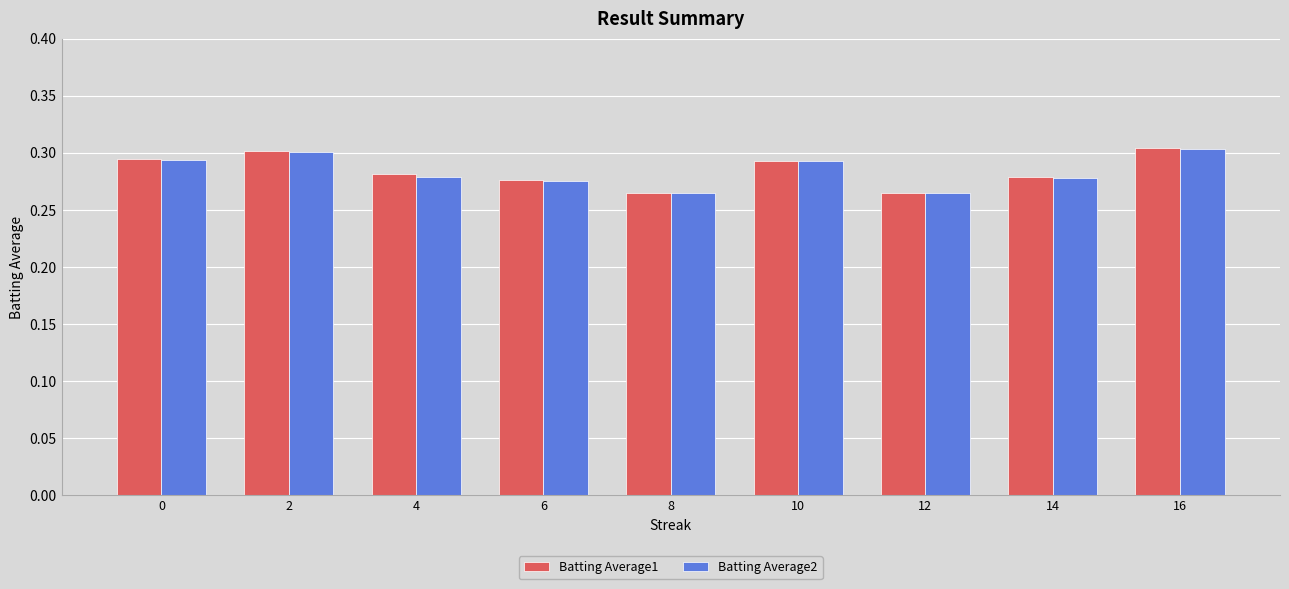

Count the Batting Average1 values in the range 0 to 1.

9